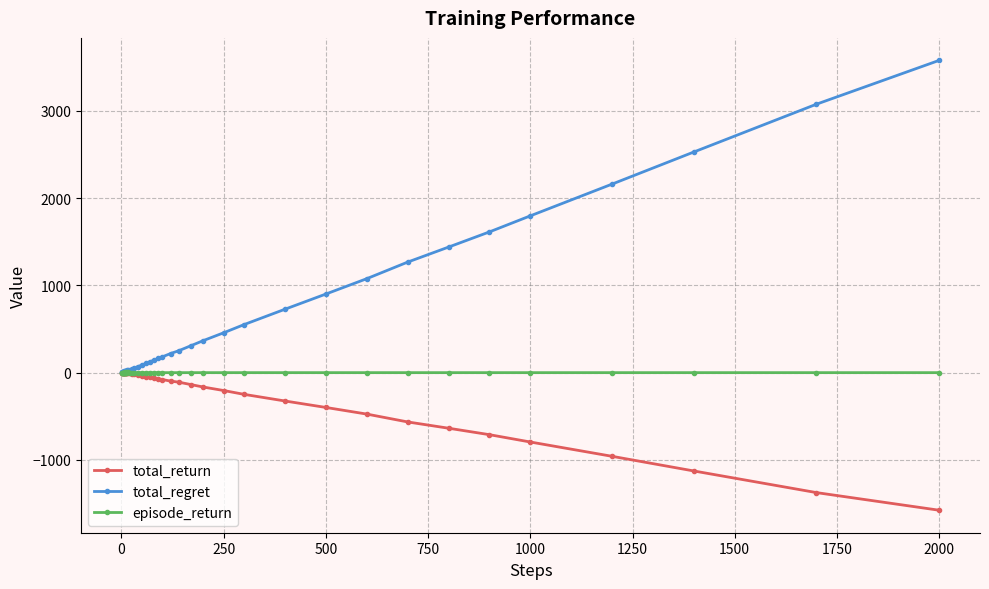

Which series has the largest range (max minus min)?

total_regret